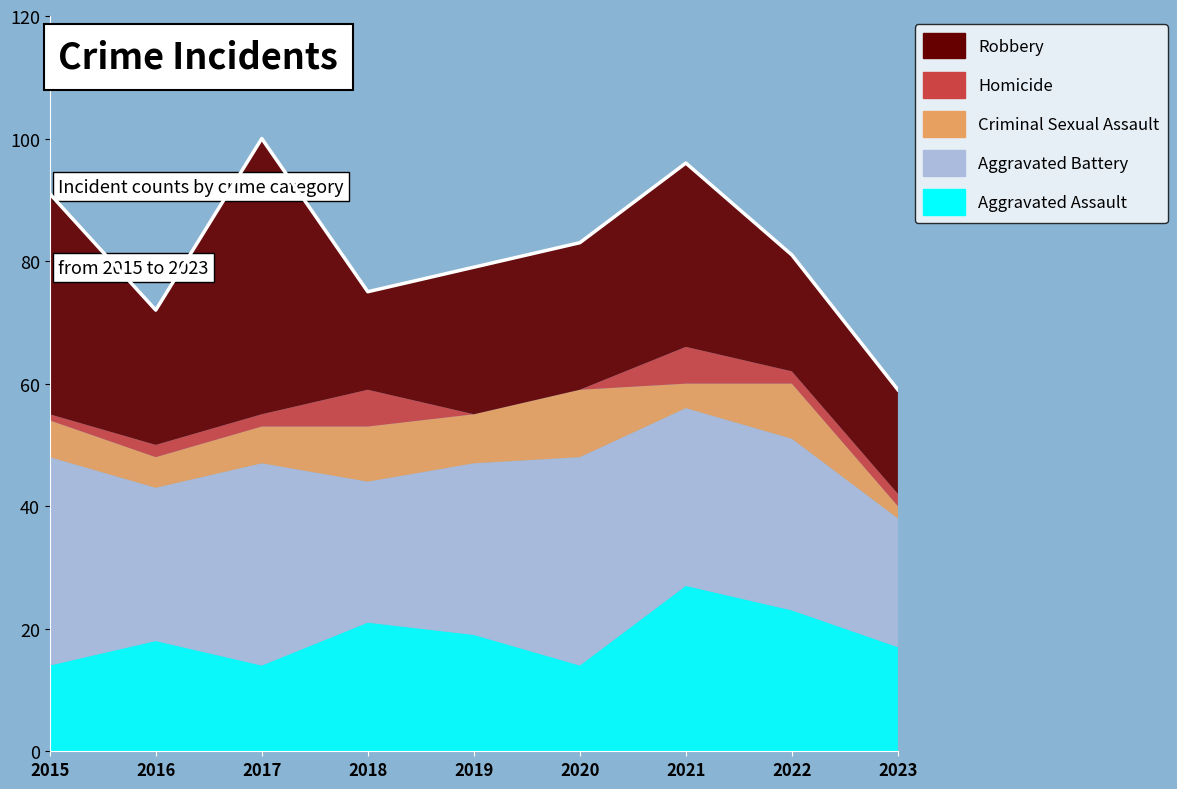

How many distinct data groups are displayed?

5